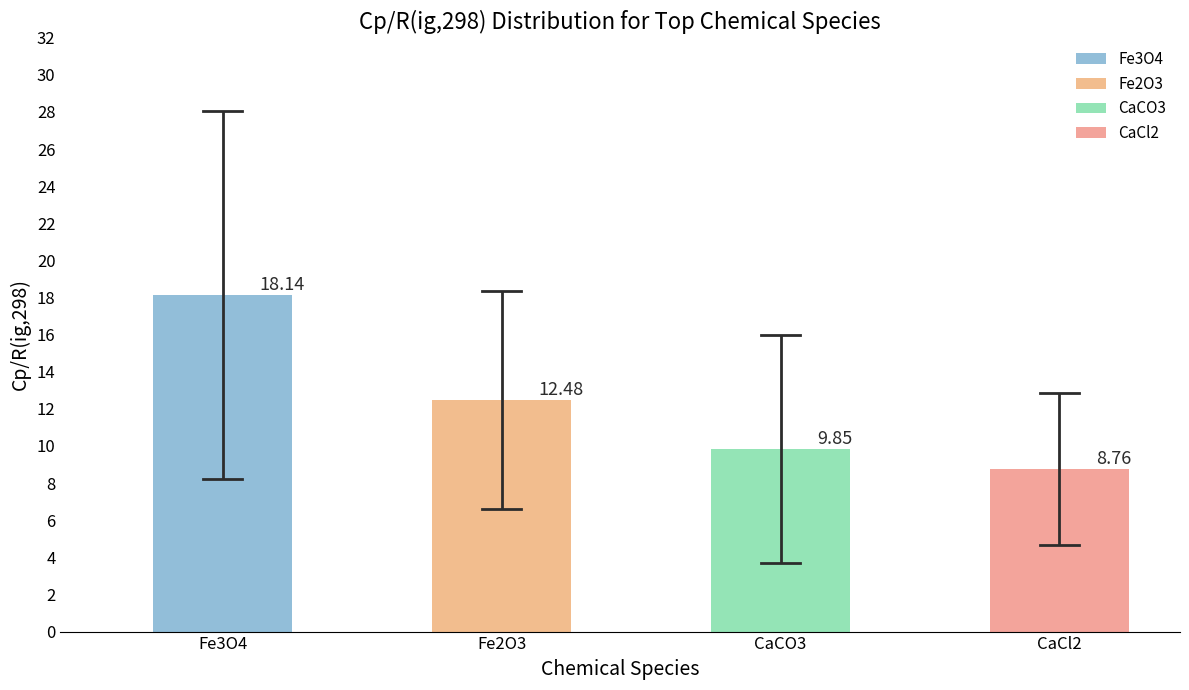

How many bars are there in total?

4